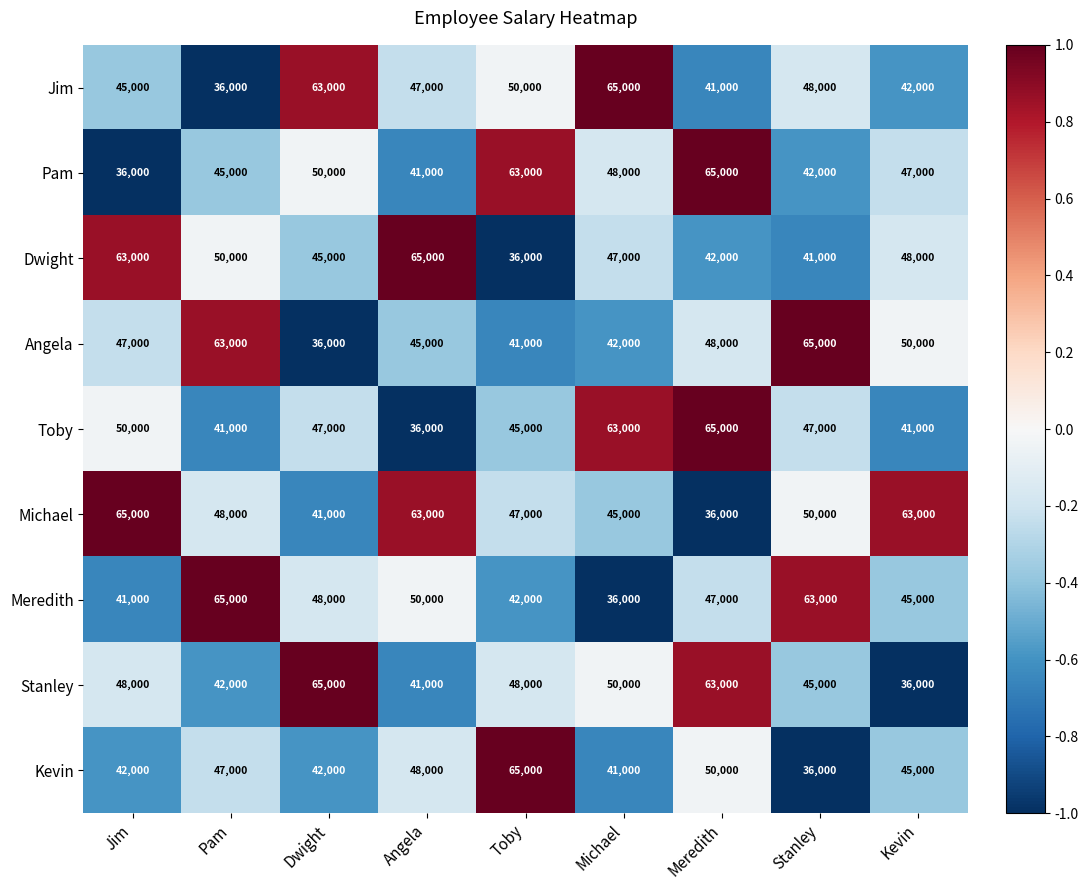

What is the difference between the highest and lowest values at Jim?

29000